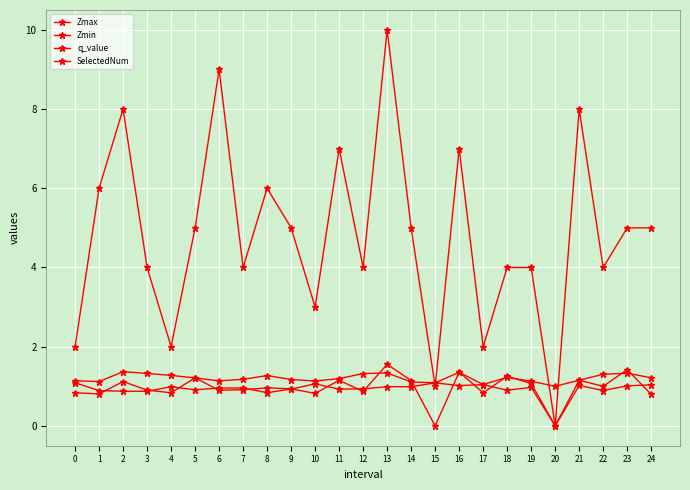

Read the Zmin value at 12.

0.9